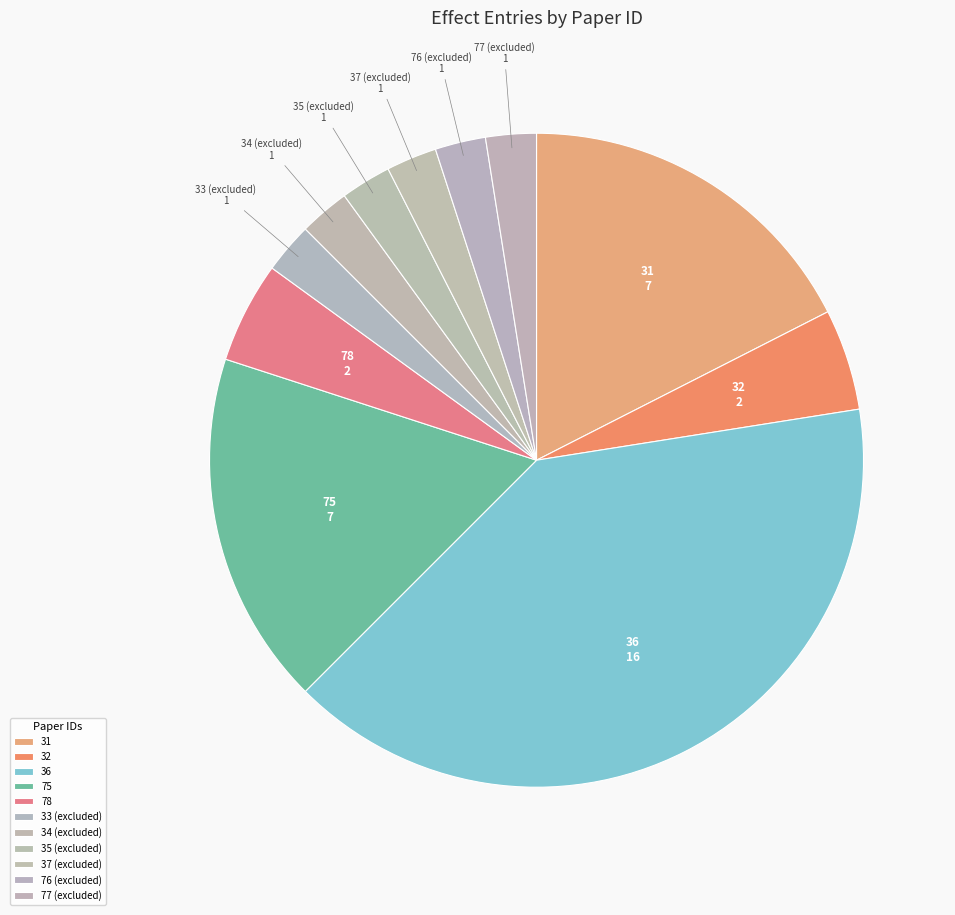

Does 31 represent more than half of the total?

No